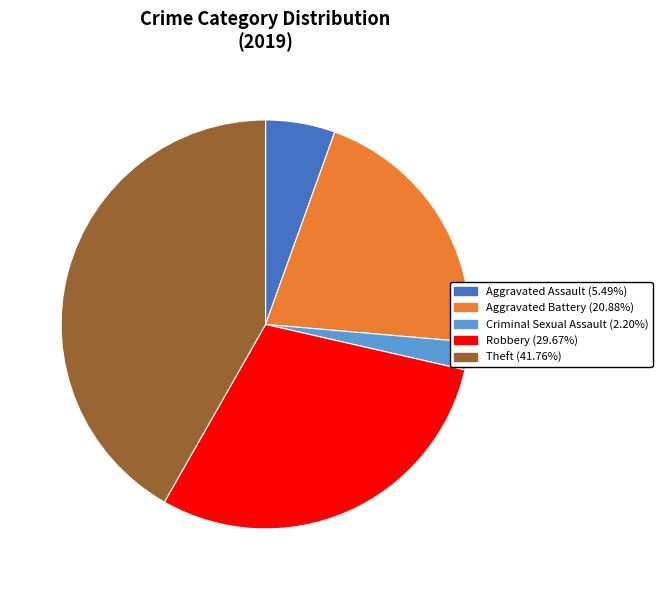

Does any single category account for the majority?

No